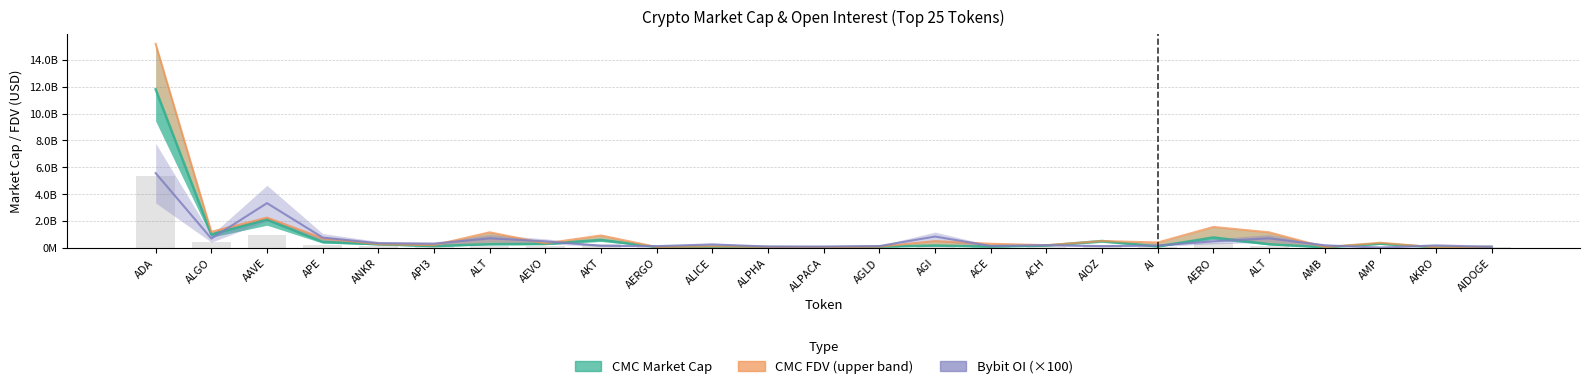

List the series in order of their peak value, lowest first.

Bybit OI (×100), CMC Market Cap, CMC FDV